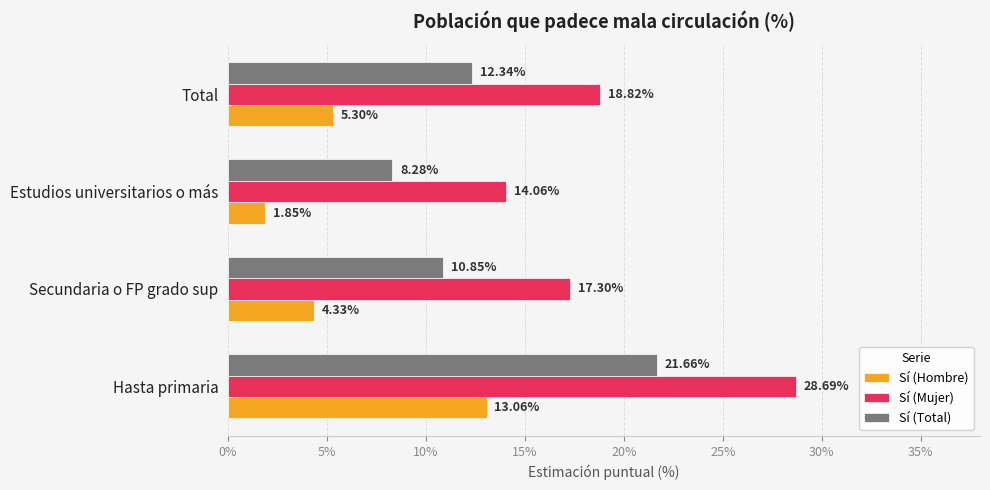

Which category has the lowest value in the Sí (Mujer) series?

Estudios universitarios o más